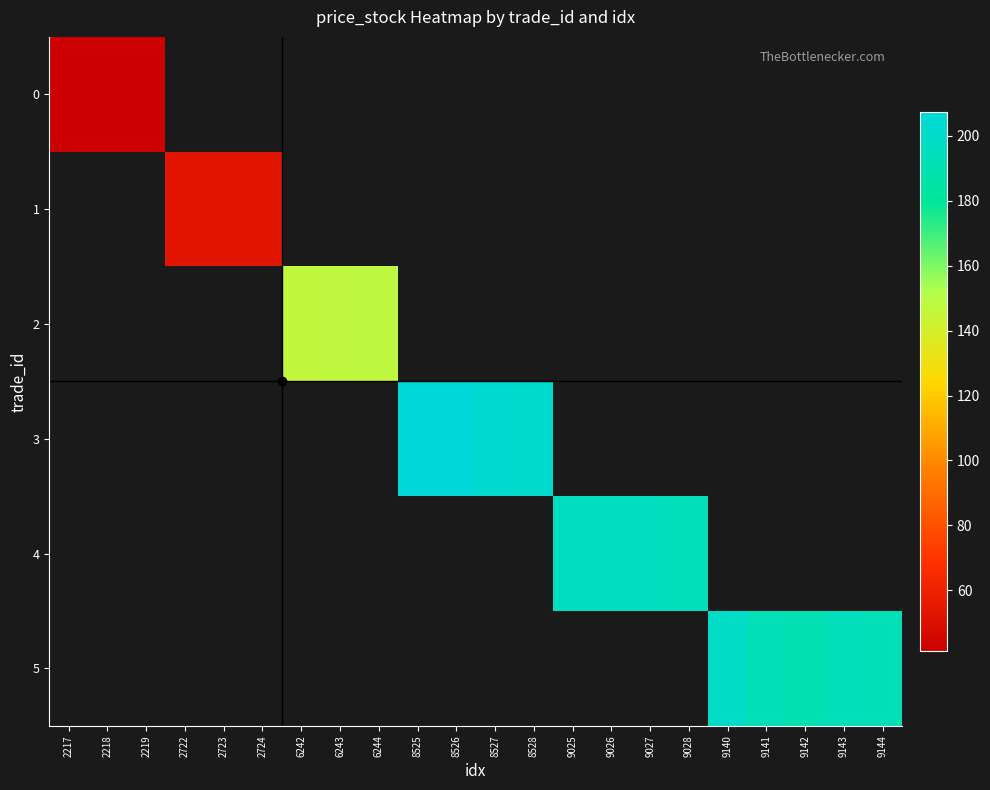

What is the smallest value displayed?

41.4